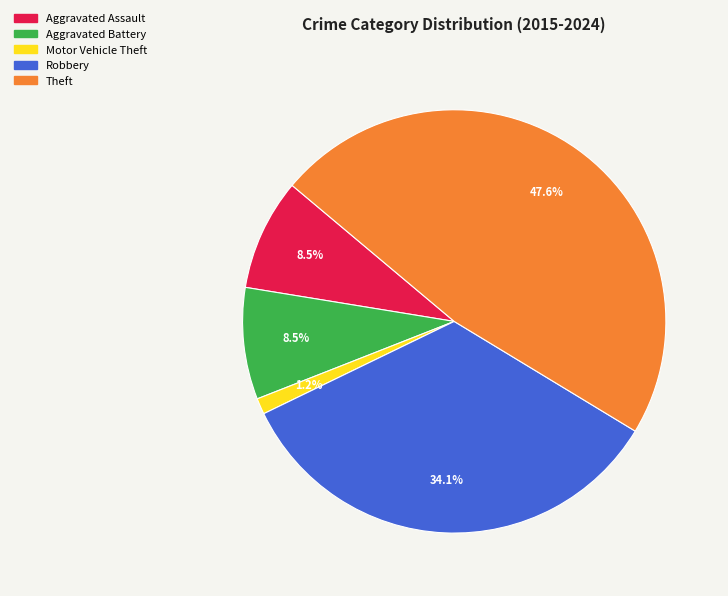

Combined, do Aggravated Assault and Aggravated Battery account for over 50%?

No